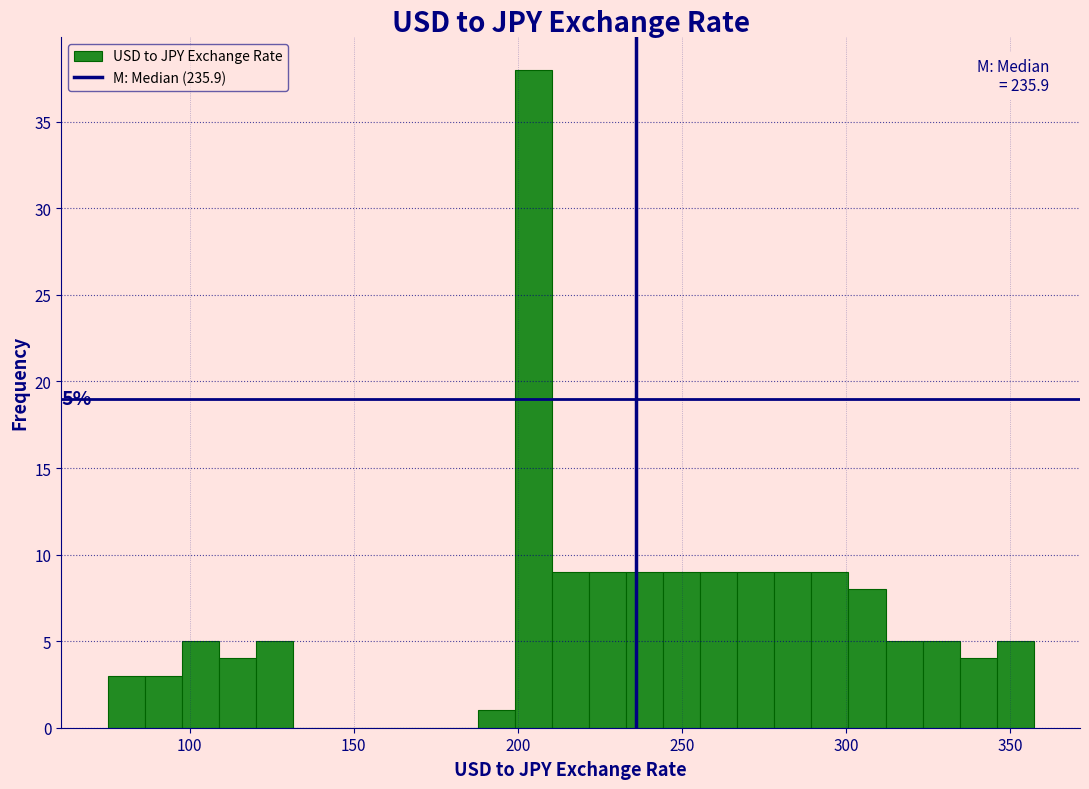

Read against the x-axis, roughly where is the centre of the tallest bar?

205